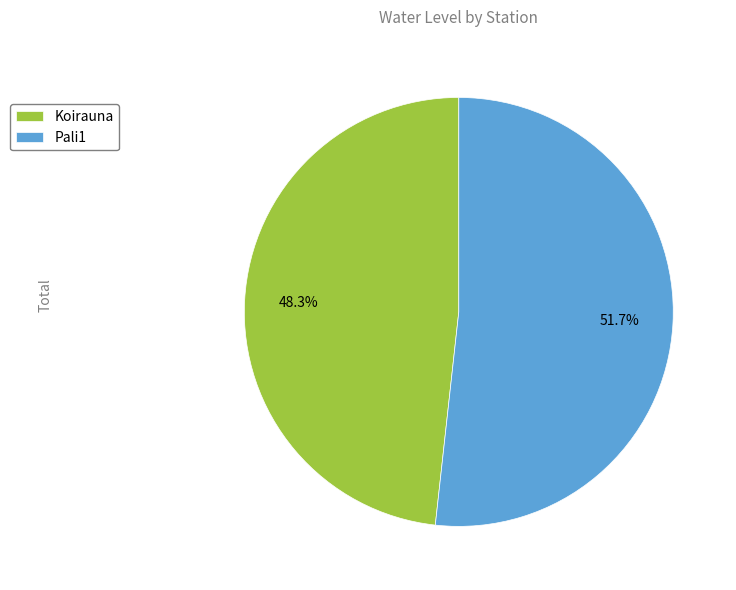

How many segments does this pie chart have?

2